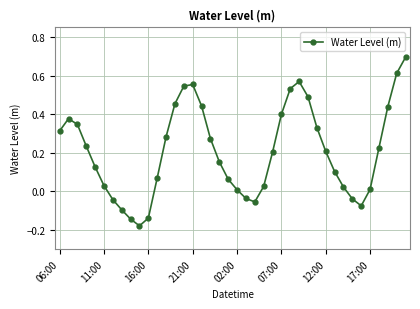

What is the greatest value displayed?

0.7